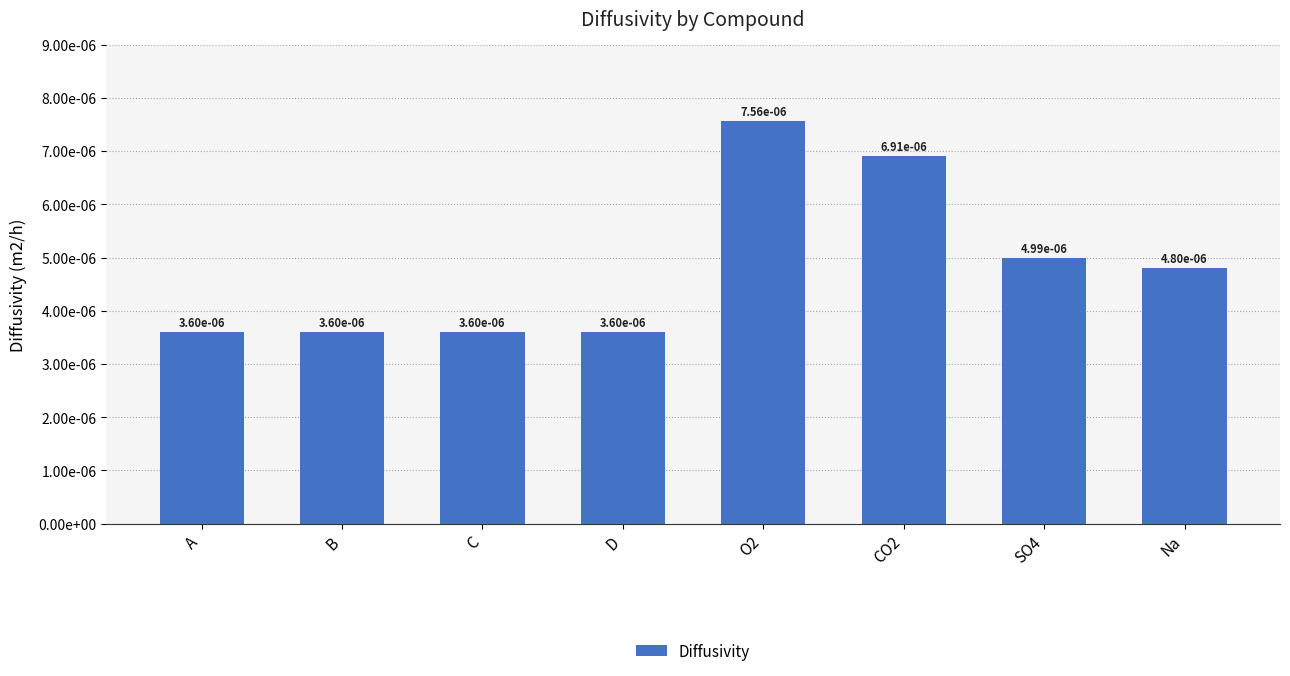

Does the chart contain any negative values?

No